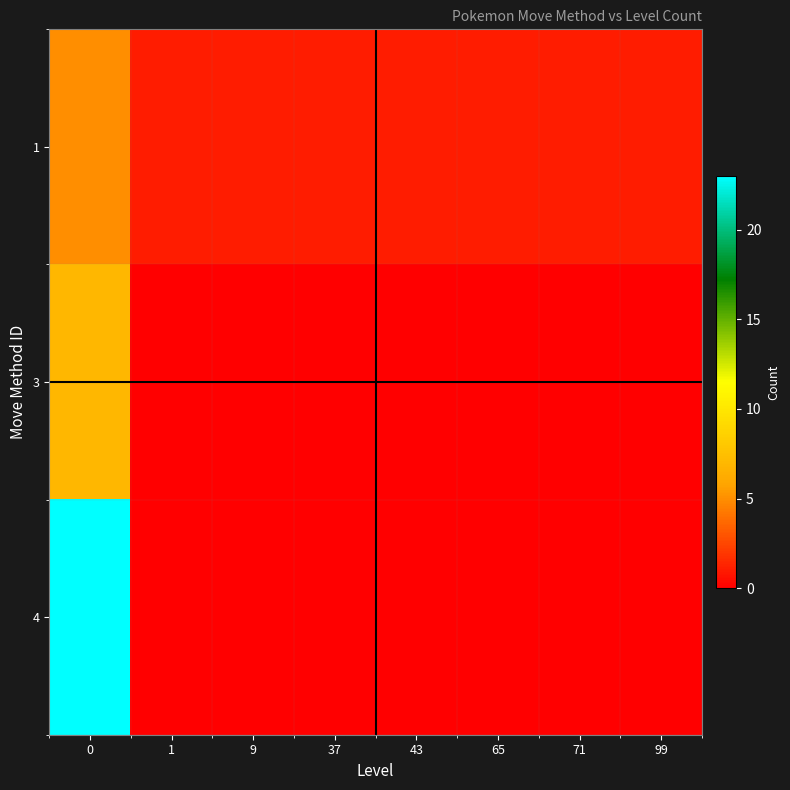

How many distinct data groups are displayed?

3